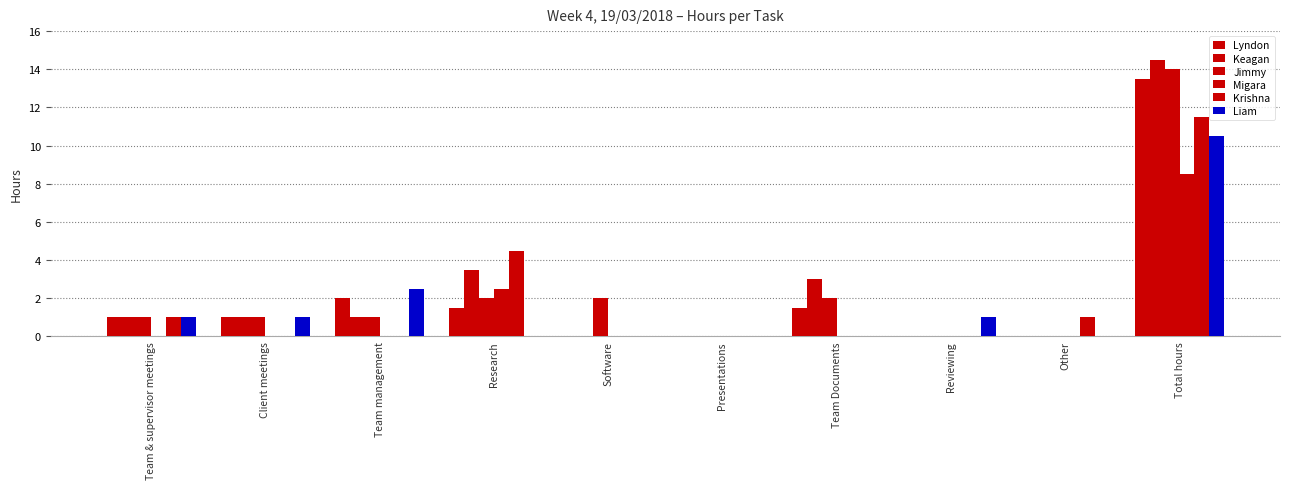

What is the total value across all series at Total hours?

72.5